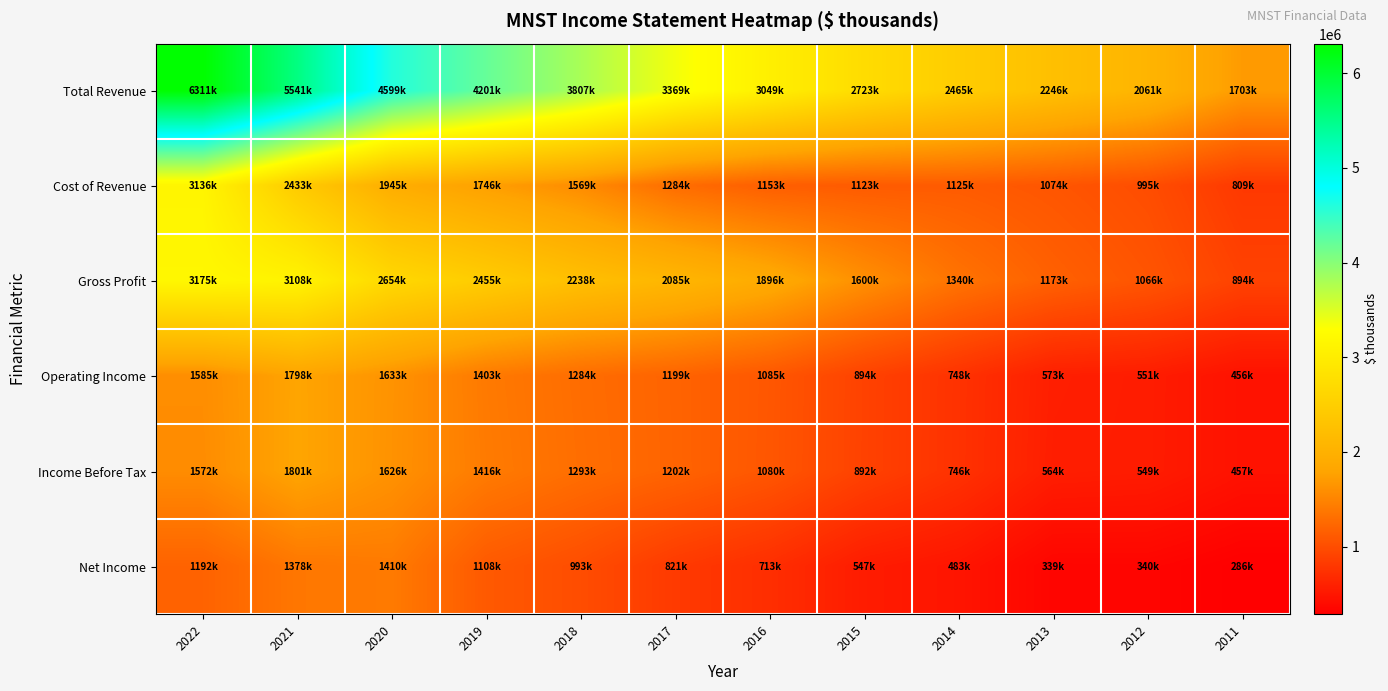

Count the number of data series in this chart.

6